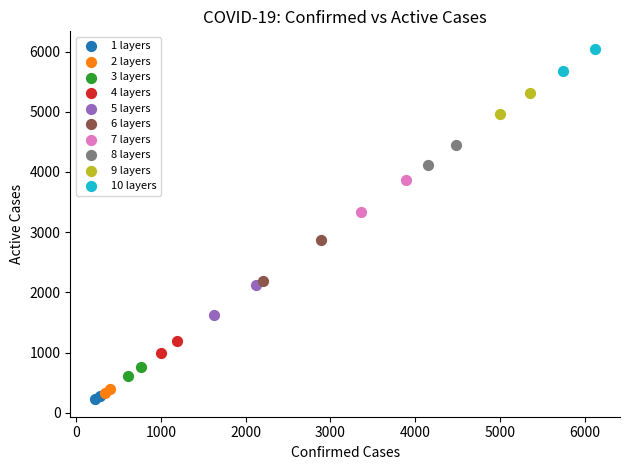

What are all the series names shown in the legend?

1 layers, 2 layers, 3 layers, 4 layers, 5 layers, 6 layers, 7 layers, 8 layers, 9 layers, 10 layers